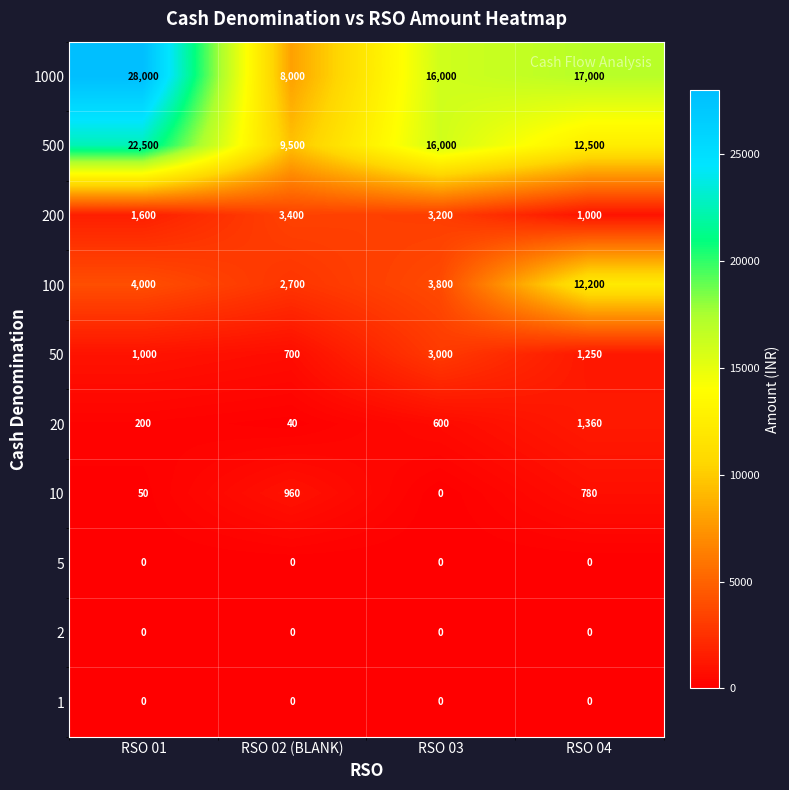

Which series has the widest spread of values?

1000